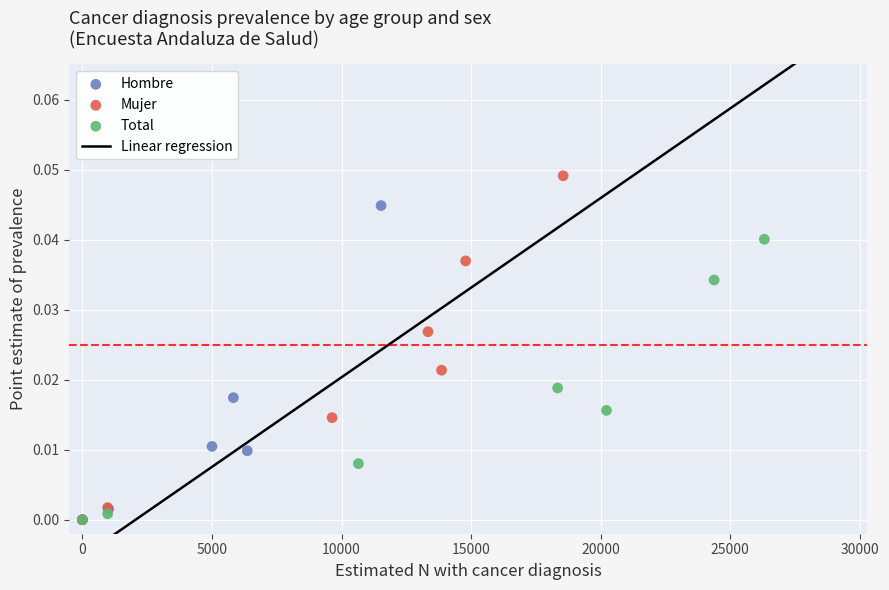

Which series contains the highest Y value?

Mujer